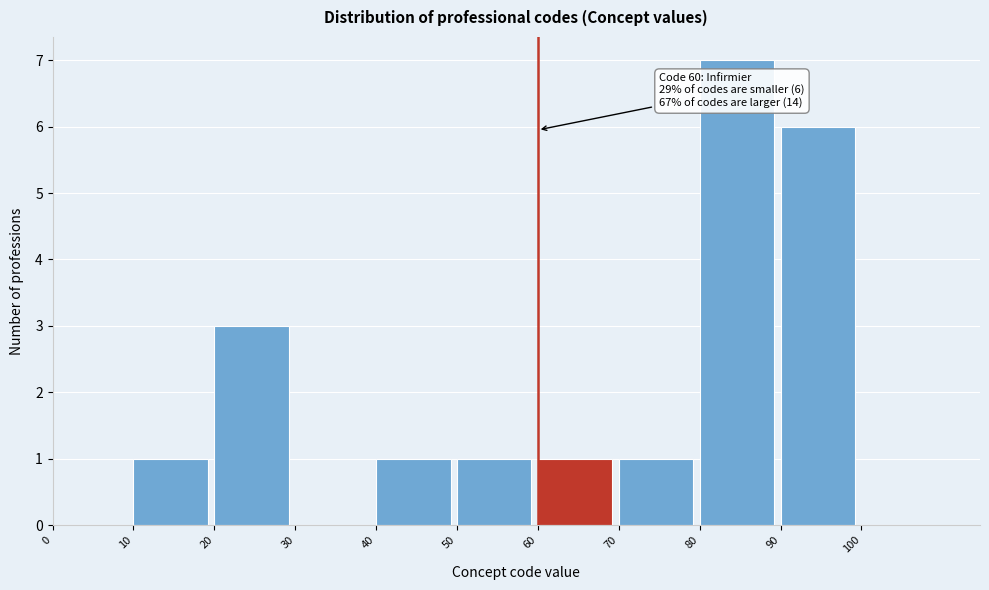

Which range on the x-axis has the tallest bar?

80 to 90